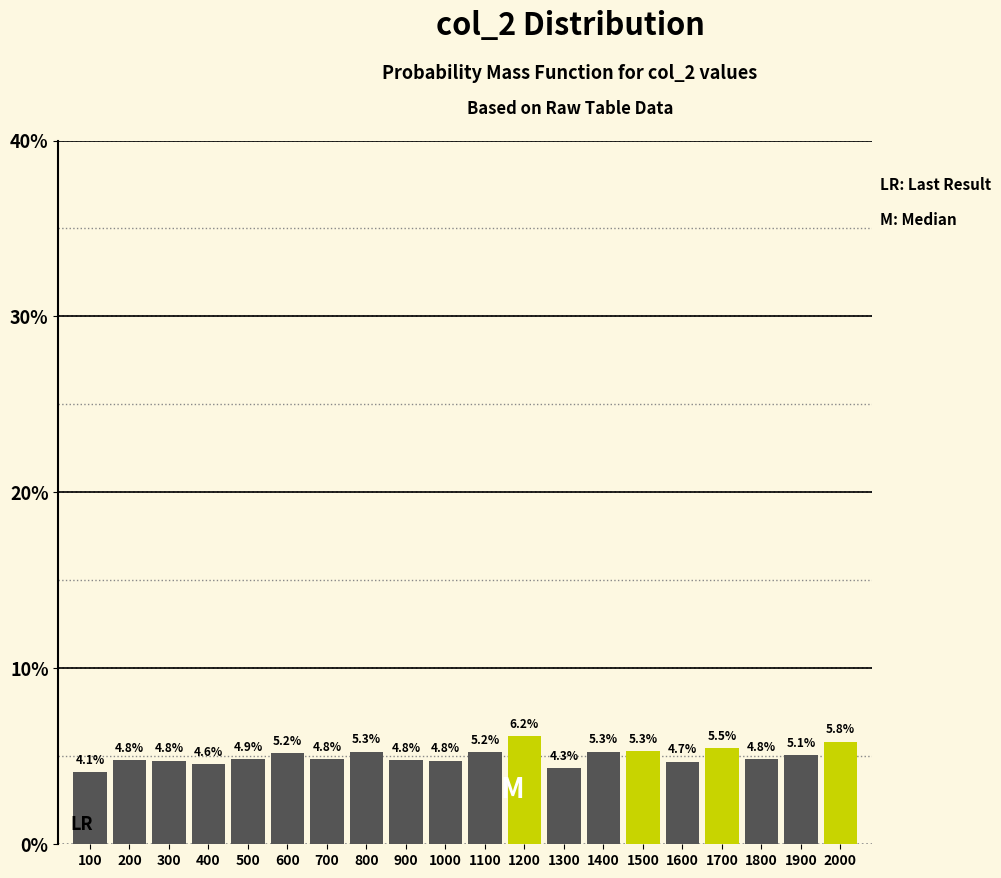

Reading right to left, extract all data points from this chart.

2000=5.8	1900=5.1	1800=4.8	1700=5.5	1600=4.7	1500=5.3	1400=5.3	1300=4.3	1200=6.2	1100=5.2	1000=4.8	900=4.8	800=5.3	700=4.8	600=5.2	500=4.9	400=4.6	300=4.8	200=4.8	100=4.1